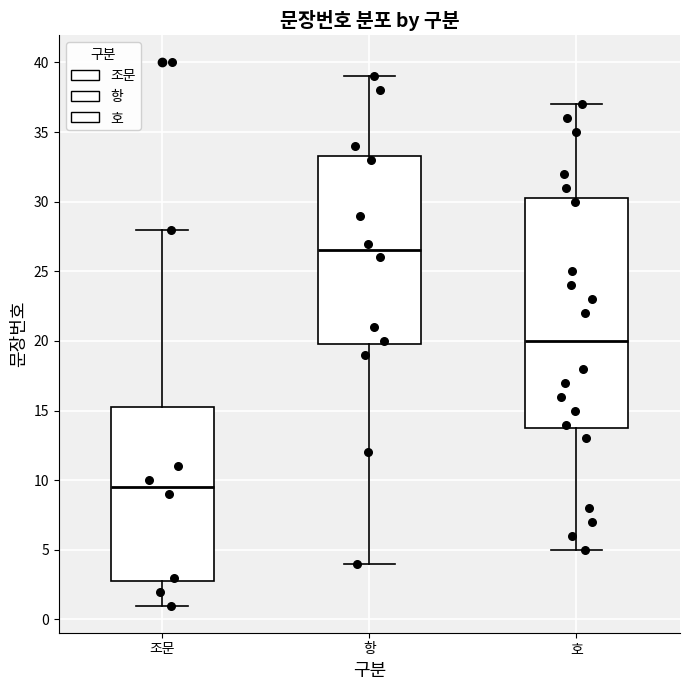

Reading left to right, read every box against the y-axis: the position of its median line, the range the box covers, and the ends of its whiskers. The values are not printed on the chart, so give them approximately, as read against the axis.

조문: median 9.5, box 3.0 to 15.5, whiskers 1.0 to 28.0
항: median 26.5, box 20.0 to 33.5, whiskers 4.0 to 39.0
호: median 20.0, box 14.0 to 30.5, whiskers 5.0 to 37.0